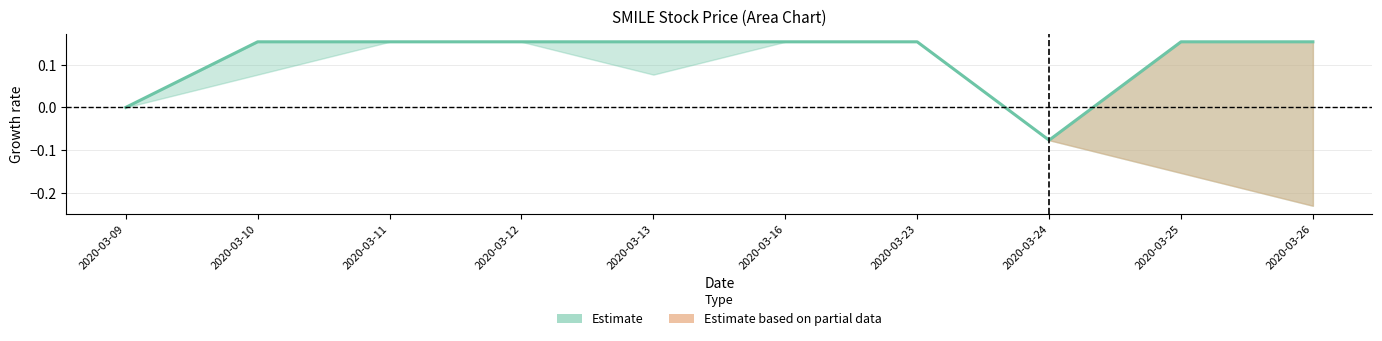

Which label corresponds to the largest value in the chart?

2020-03-10